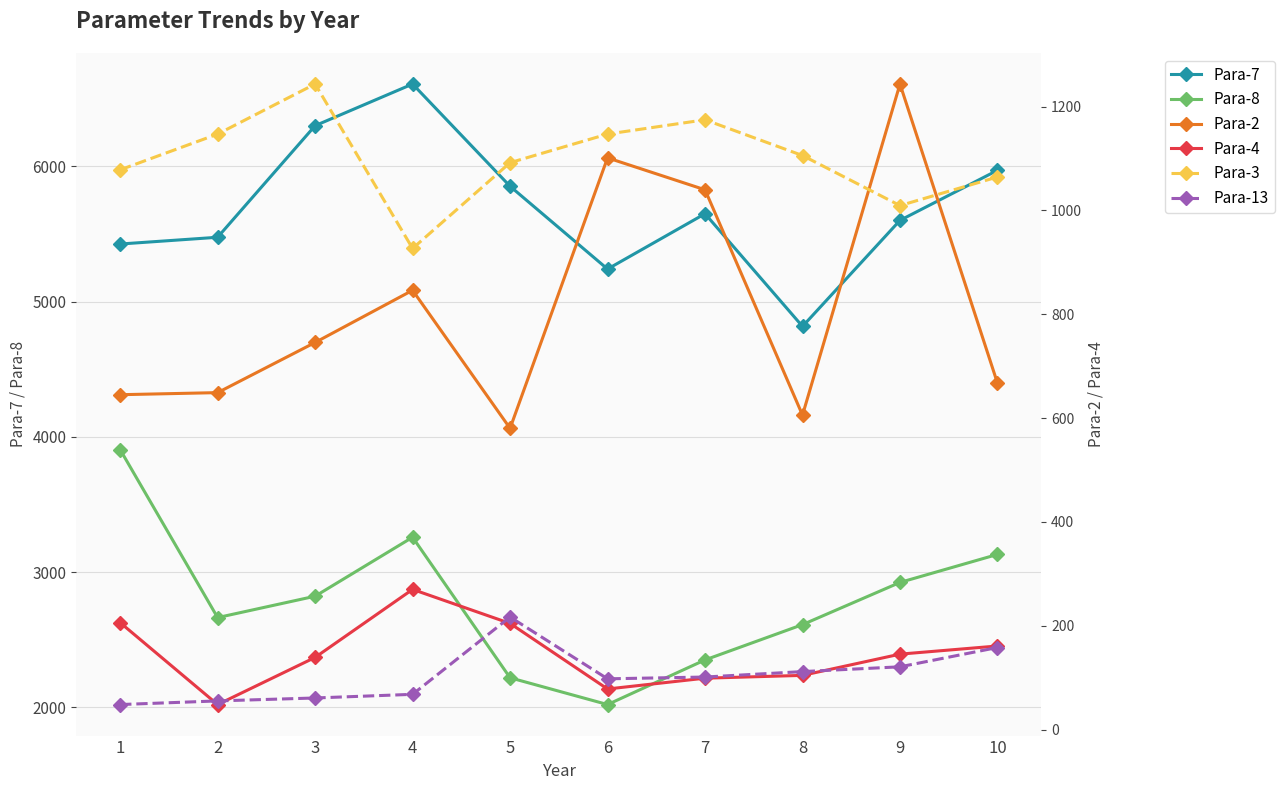

Which has a higher value, 8 or 5?

5